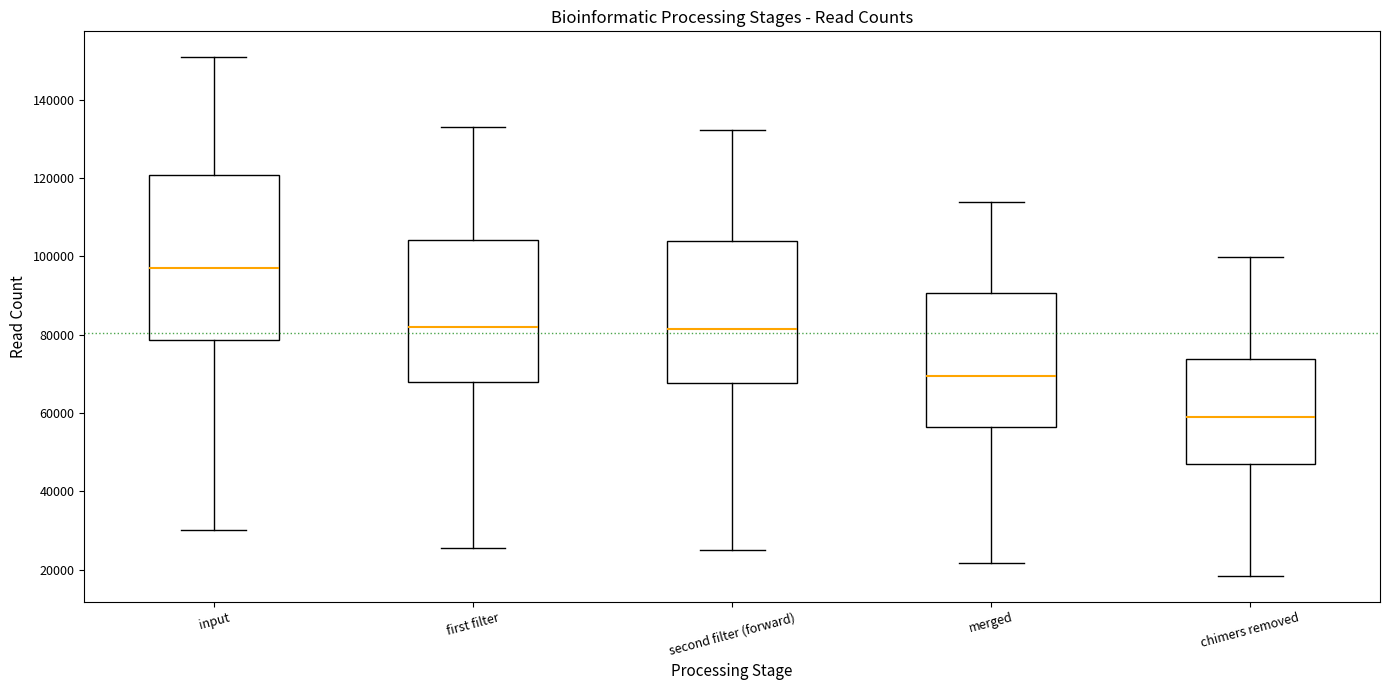

Comparing the boxes themselves (not the whiskers), which one is the tallest?

input